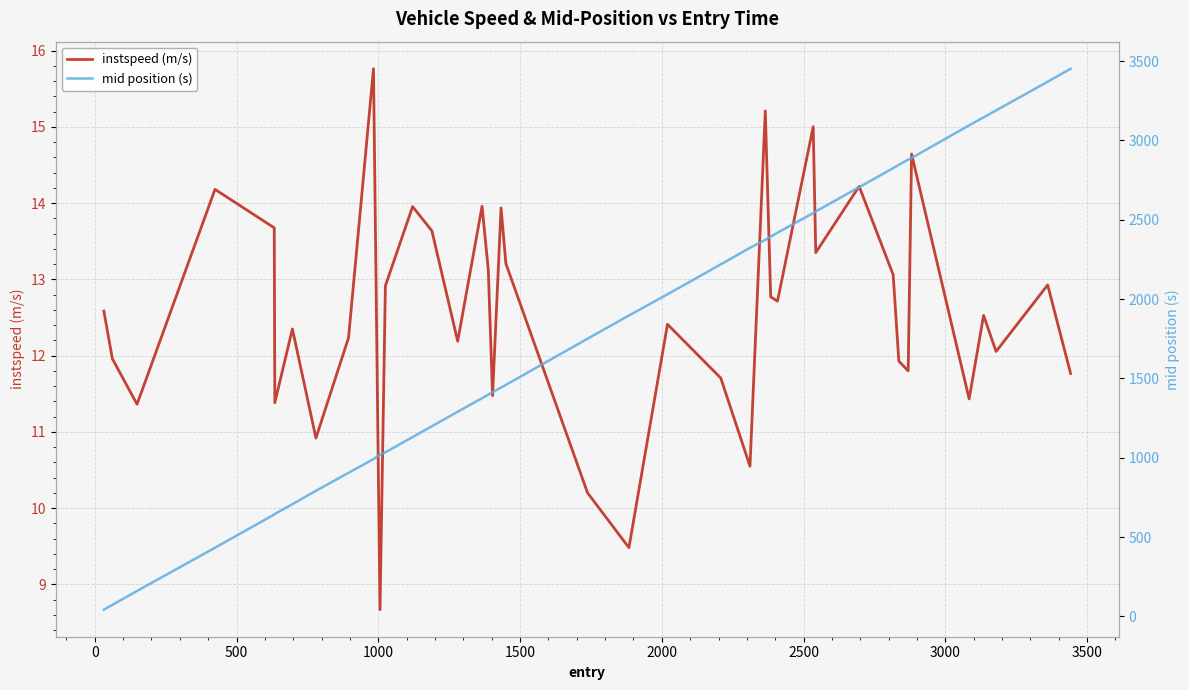

What is the average value of the instspeed (m/s) series?

12.6